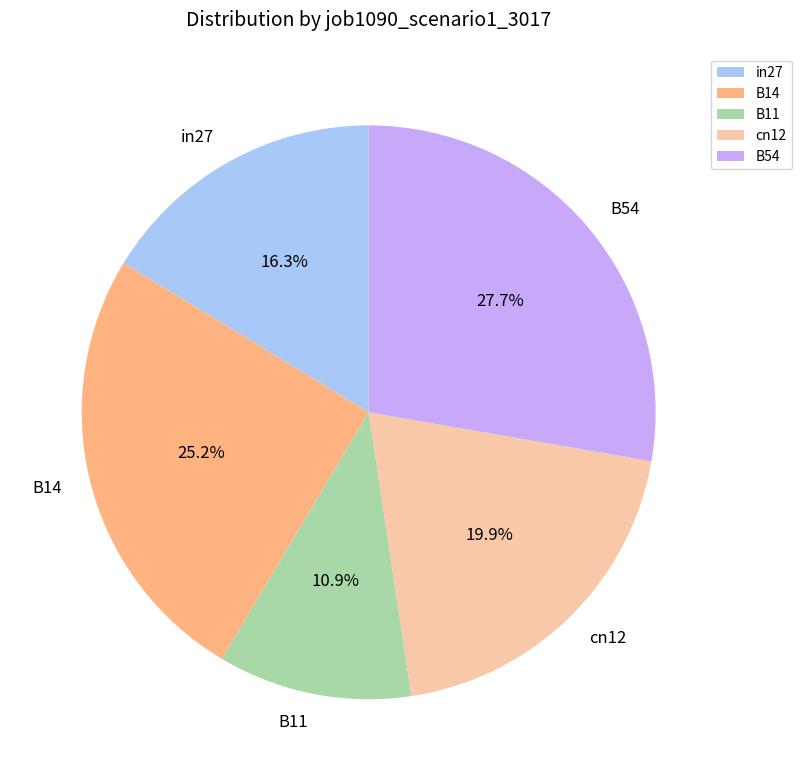

Between B11 and B54, which is larger?

B54